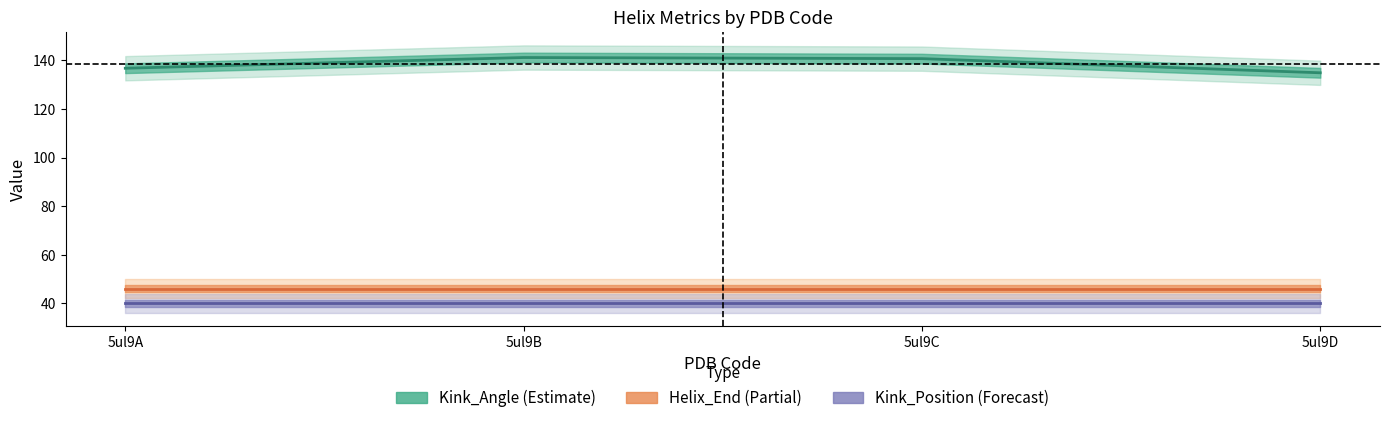

What is the sum of all Kink_Position values?

160.0